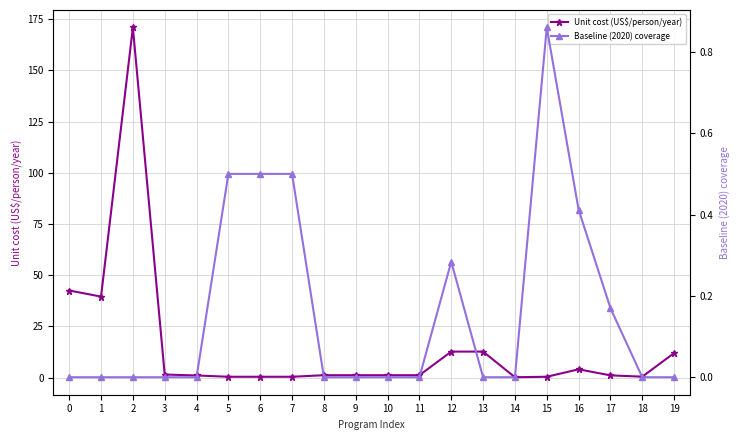

True or false: Unit cost (US$/person/year) has more than 0 interior local peaks.

True